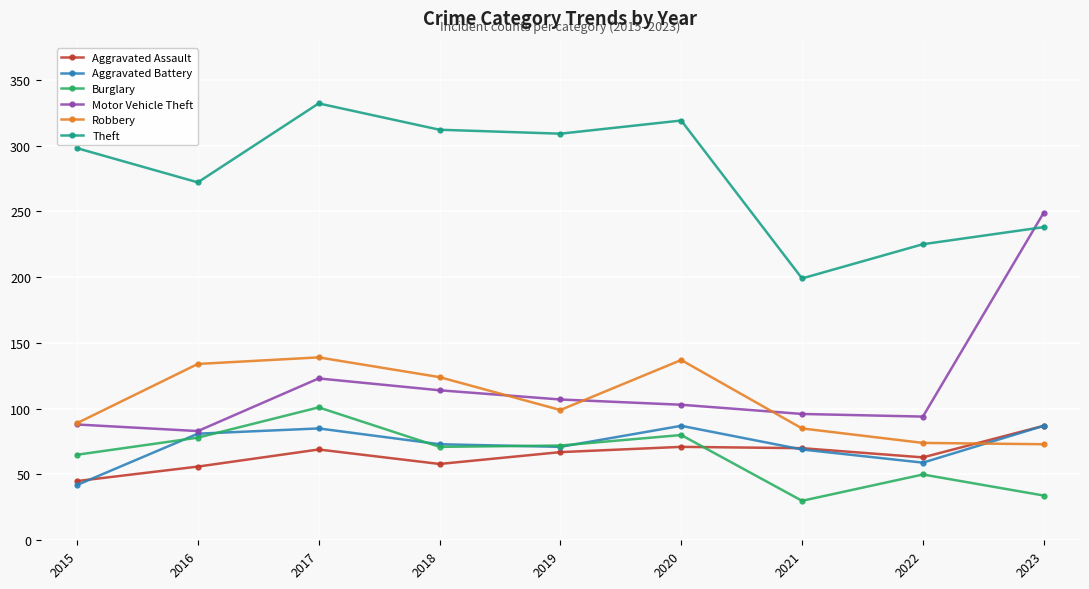

Which series has the largest total across all categories?

Theft